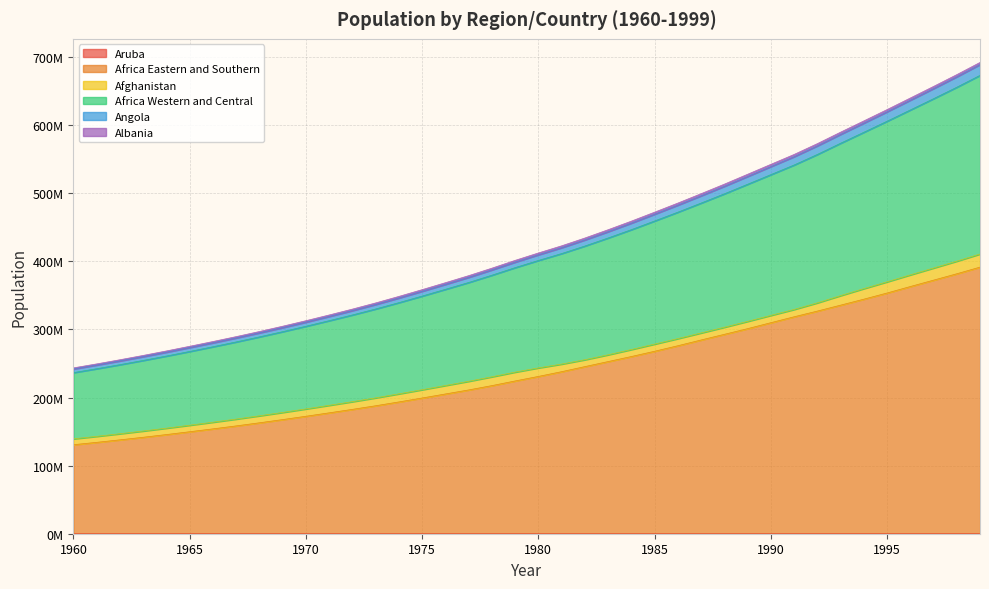

Does the chart display data point markers on the line(s)?

No